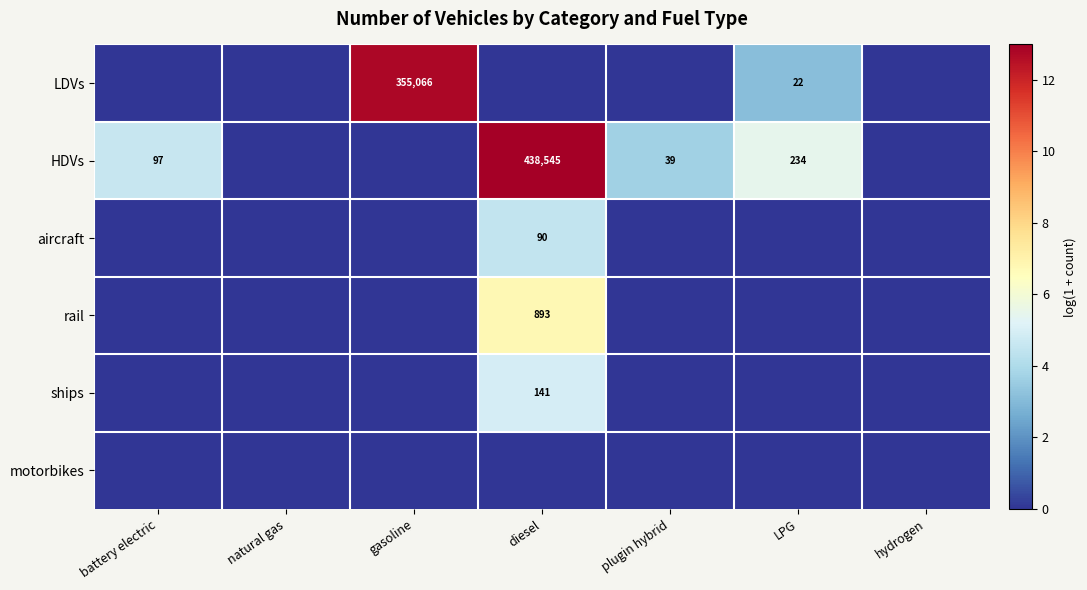

How many categories are shown in the chart?

7